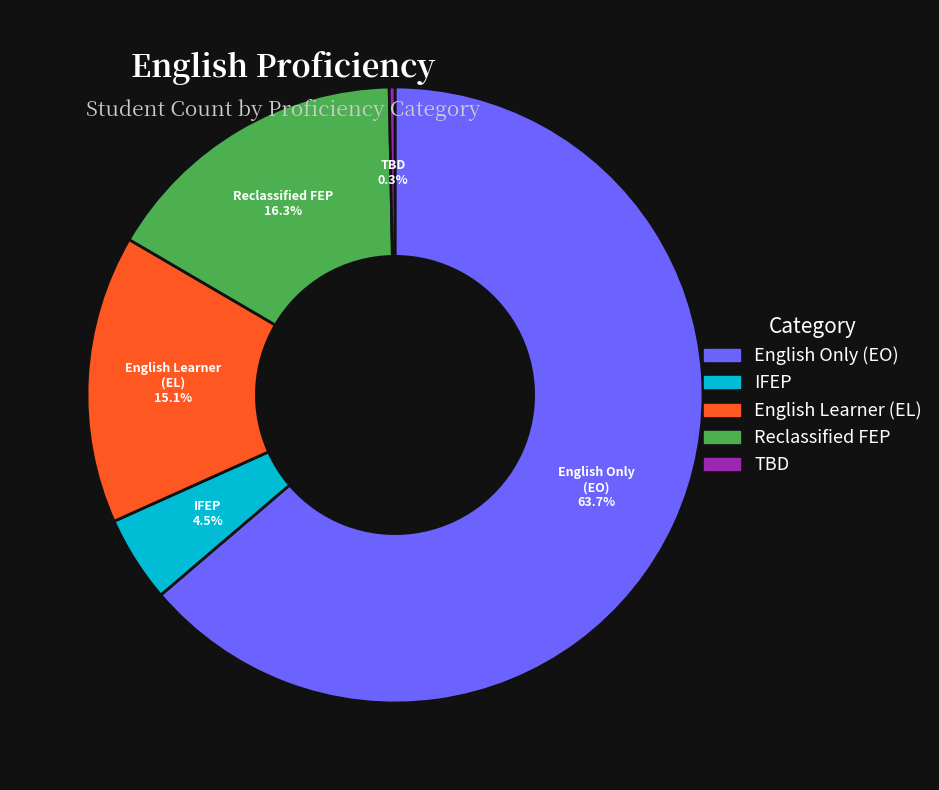

Is there a majority slice in this chart?

Yes